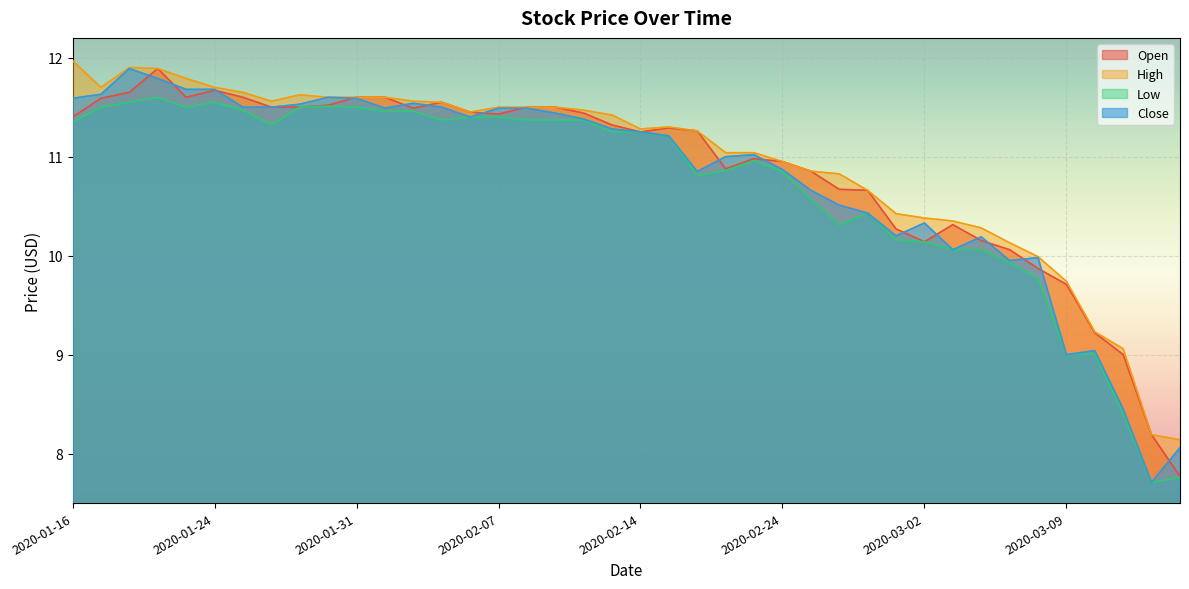

True or false: Close has a value of 5.2 at 2020-02-06.

False